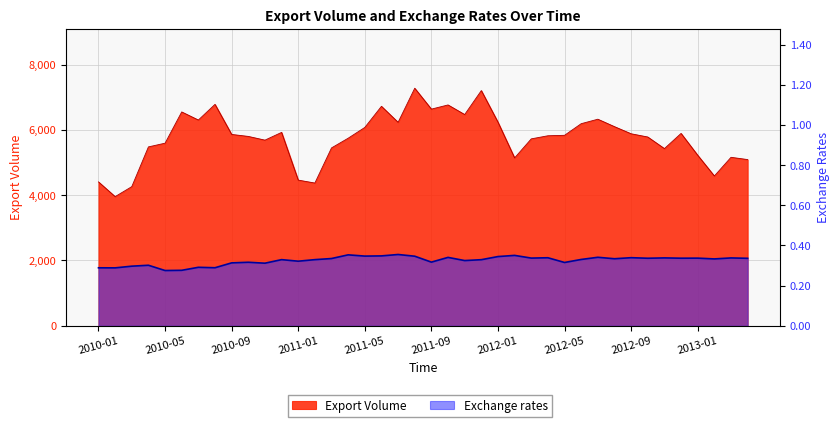

True or false: Exchange rates and Export Volume cross at least once.

False